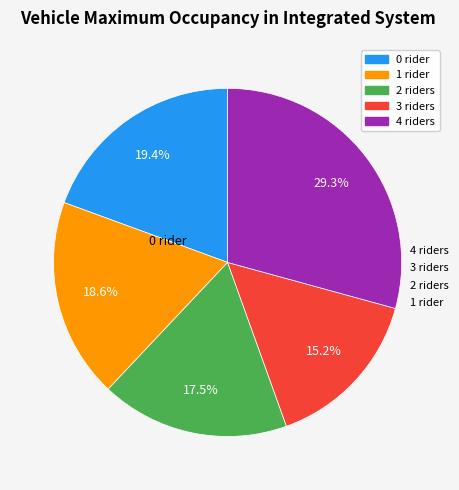

To the nearest percent, what is the difference between the largest and smallest slice percentages?

14%